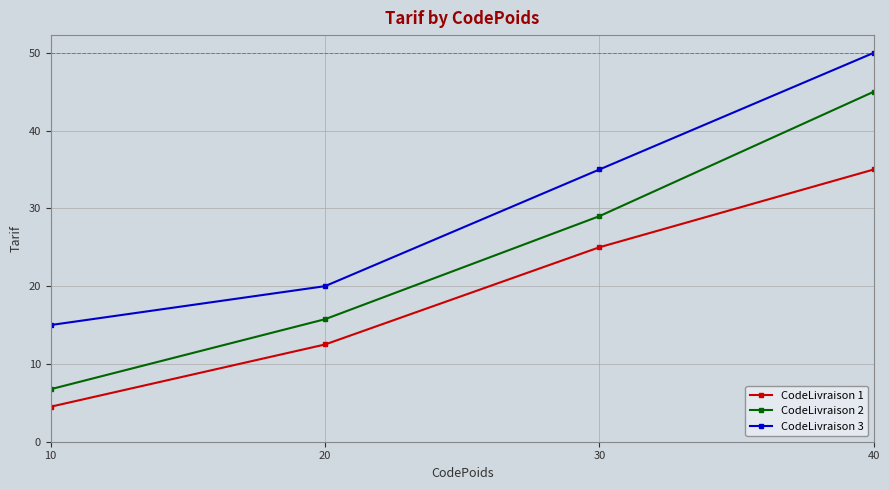

Is the value of CodeLivraison 1 at 20 greater than the value of CodeLivraison 3 at 20?

No